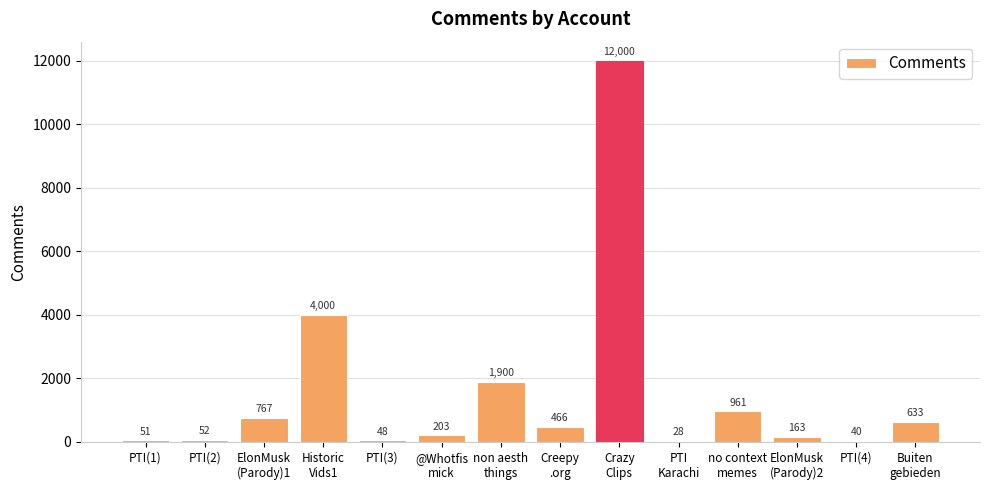

How many distinct data groups are displayed?

1